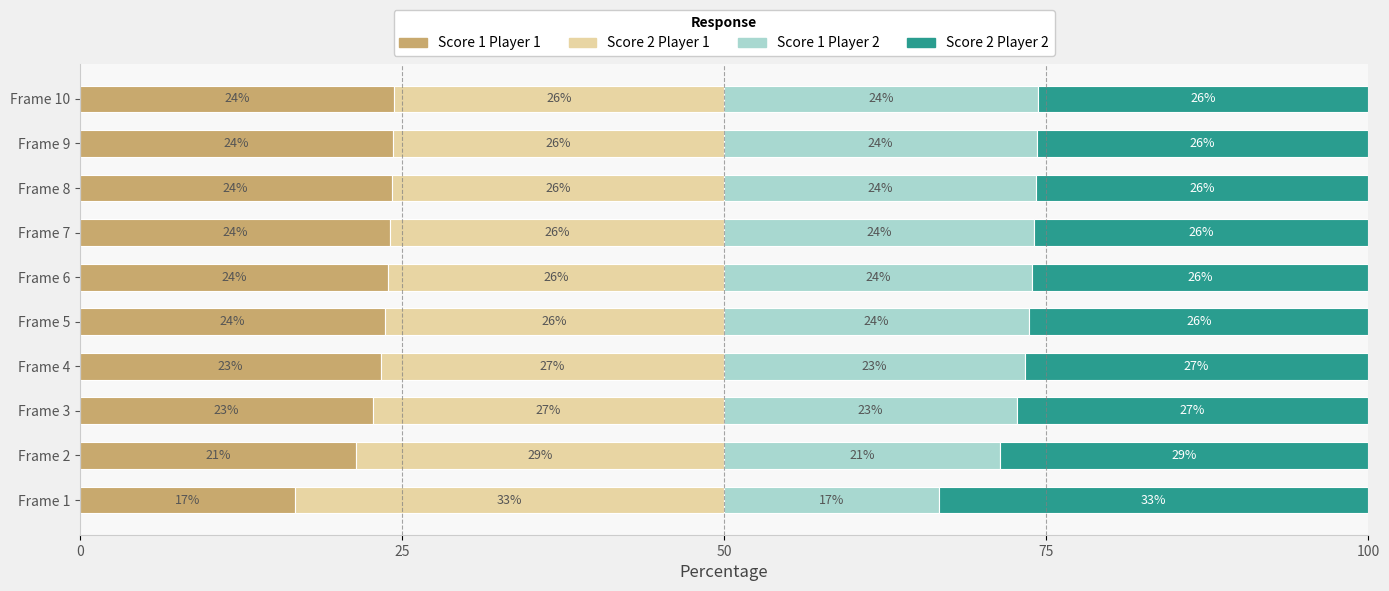

What is the total value across all series at Frame 8?

100.0